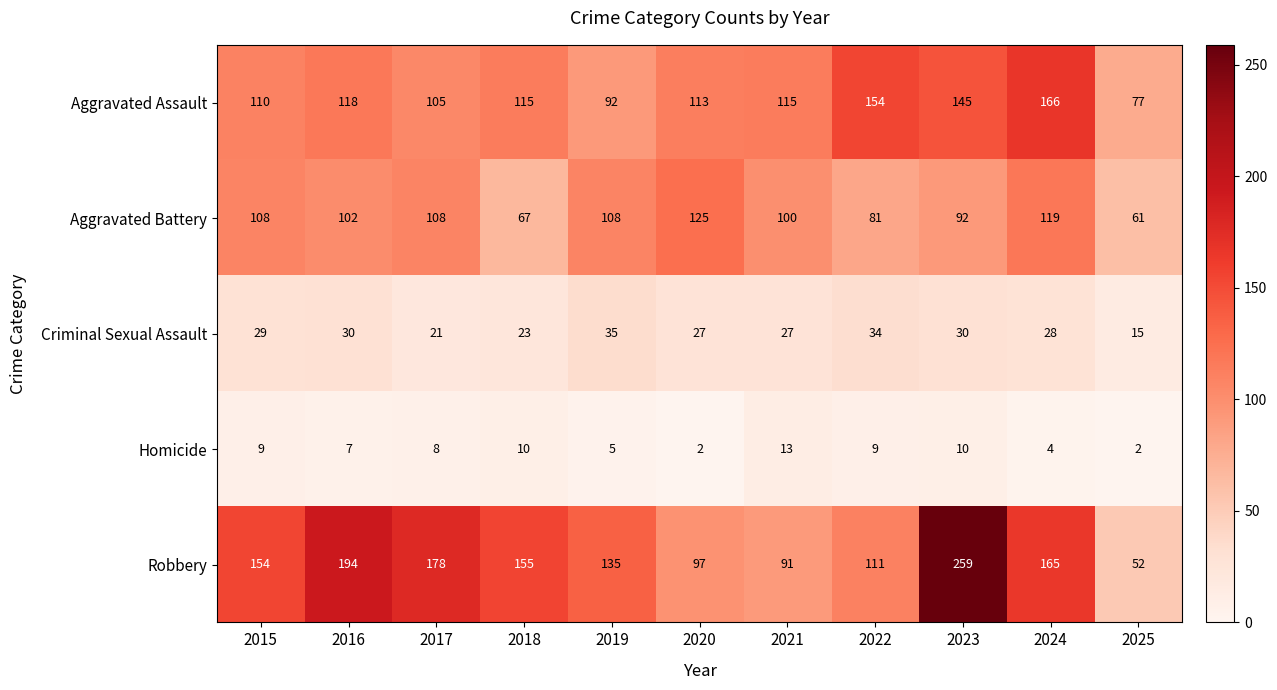

How many distinct data groups are displayed?

5